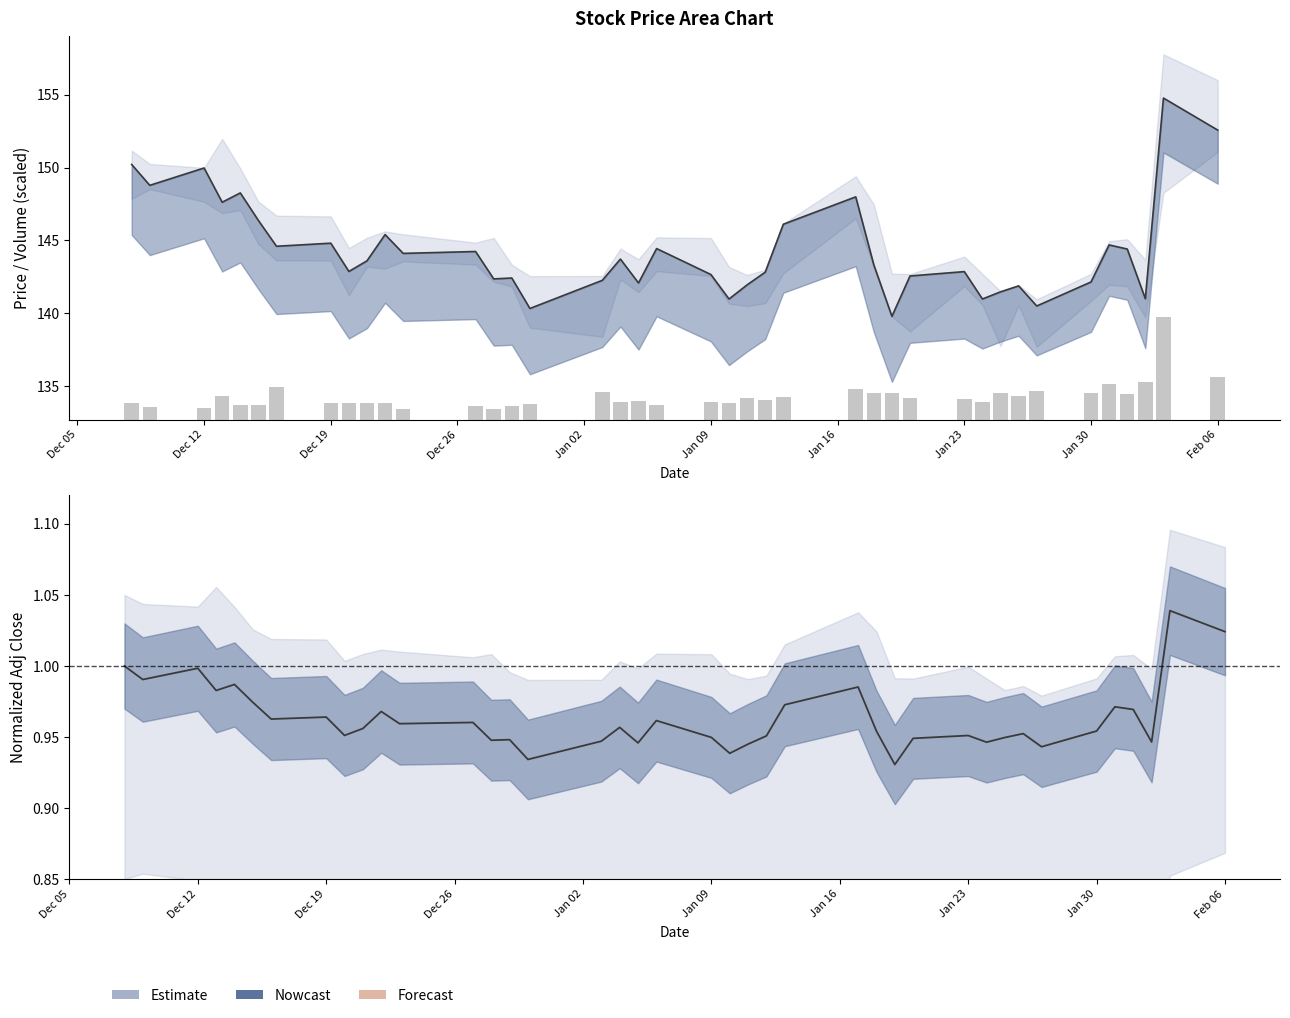

The Adj Close (norm.) series shows 0.6 at 25. True or false?

False